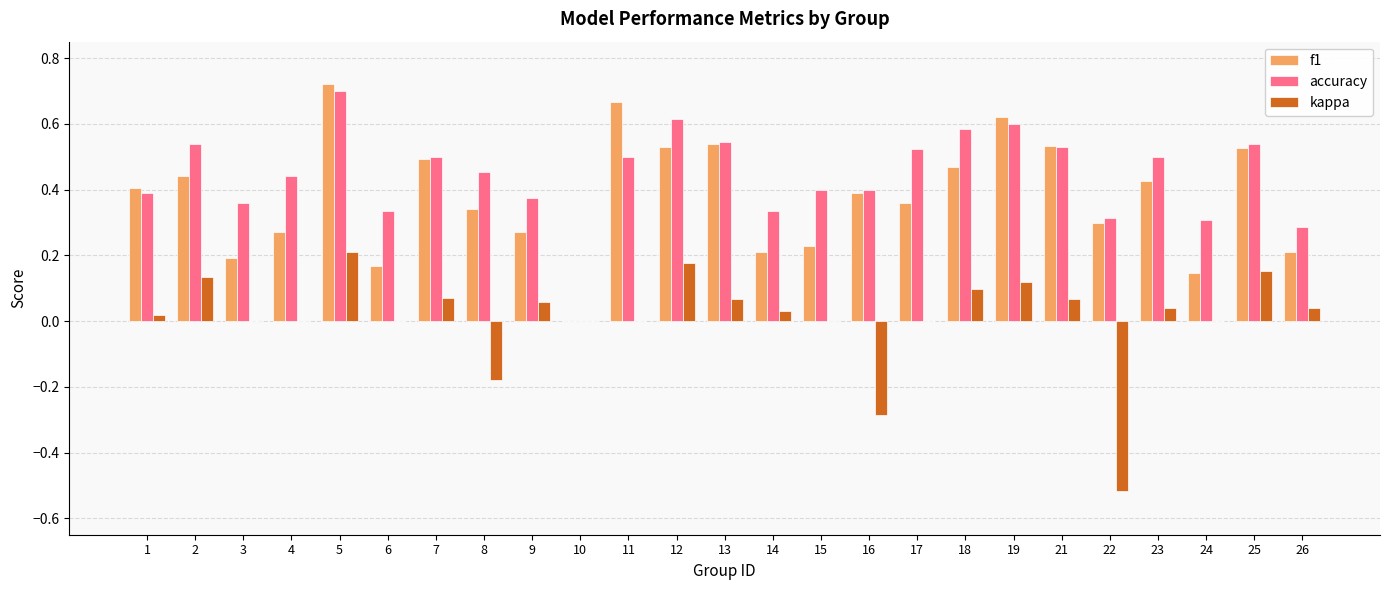

Between 1 and 22, which series saw the biggest shift?

kappa